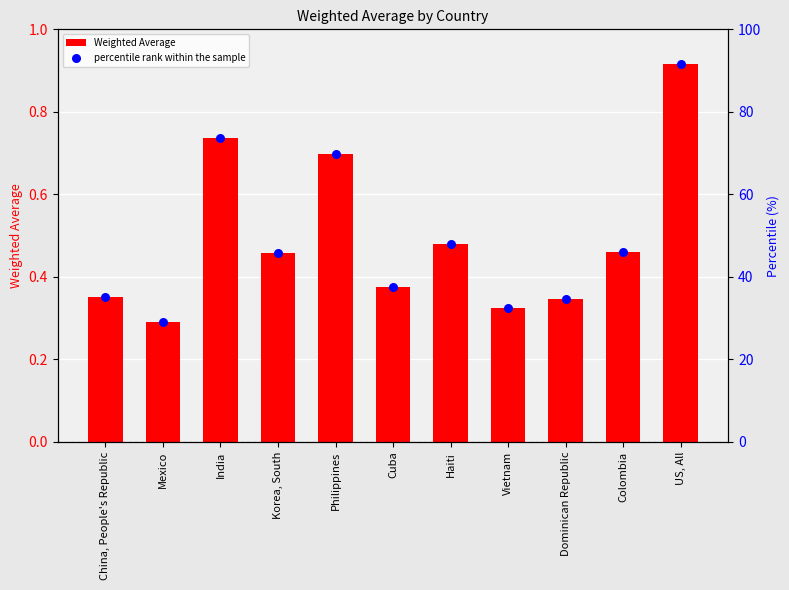

Is the value of percentile rank within the sample at US, All greater than the value of Weighted Average at China, People's Republic?

Yes